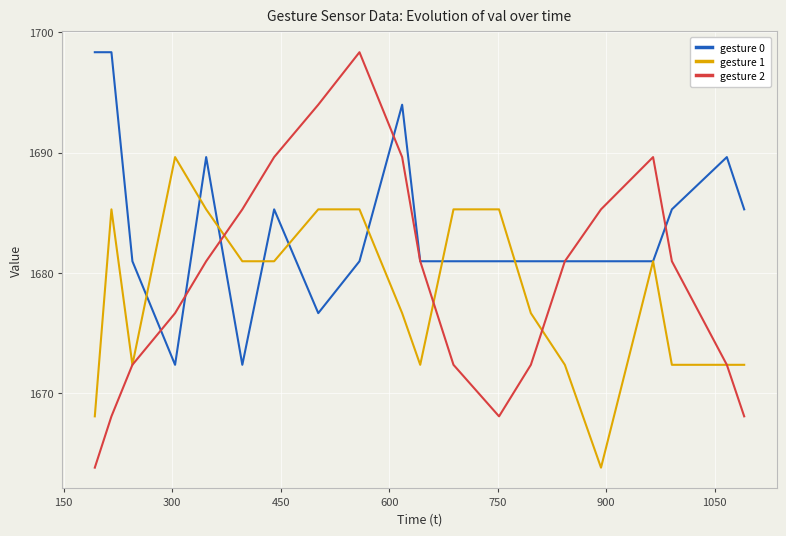

What is the minimum value shown in the chart?

1663.8